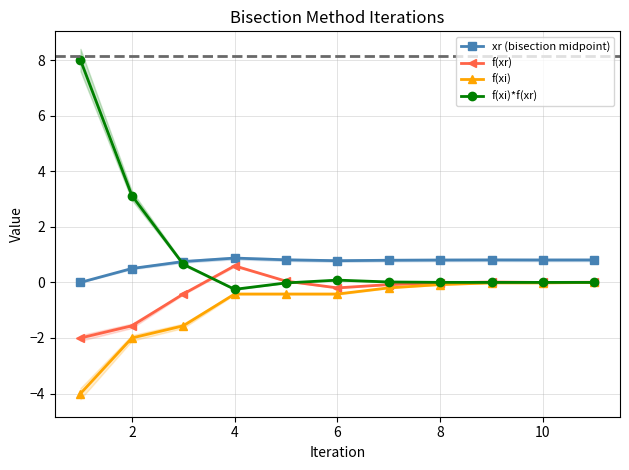

What is the sum of all xr (bisection midpoint) values?

7.7